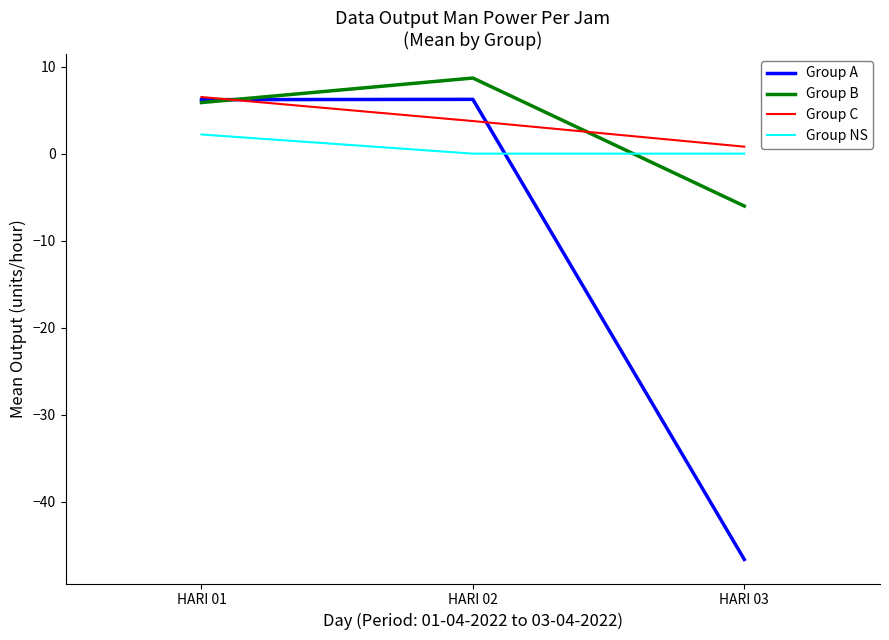

Reading right to left, extract all data points from this chart.

Group A: HARI 03=-46.6	HARI 02=6.2	HARI 01=6.2
Group B: HARI 03=-6.0	HARI 02=8.7	HARI 01=5.9
Group C: HARI 03=0.8	HARI 02=3.7	HARI 01=6.5
Group NS: HARI 03=0.0	HARI 02=0.0	HARI 01=2.2